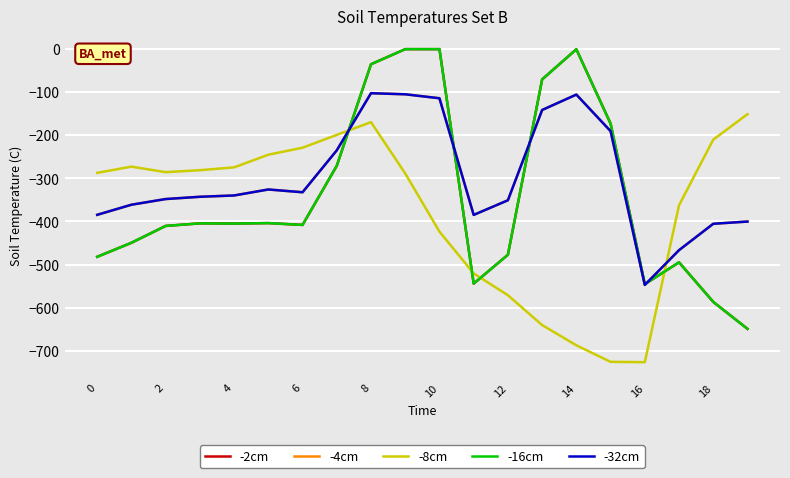

Is this an area chart (filled region under the line)?

No